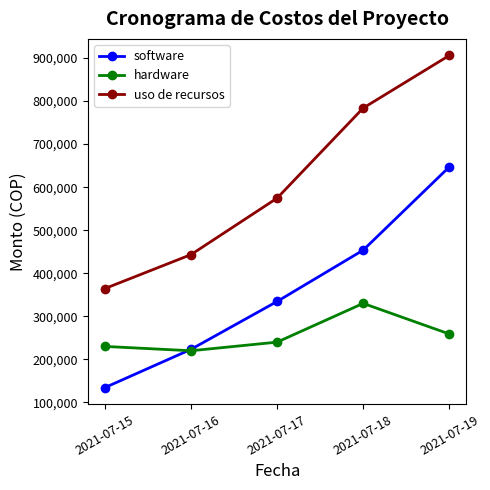

Which label corresponds to the largest value in the chart?

2021-07-19